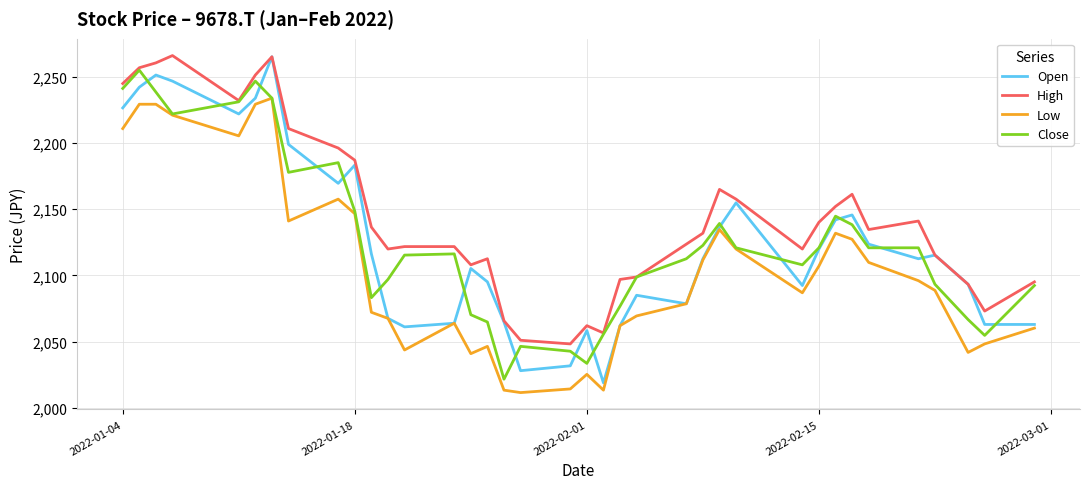

Which series has the widest spread of values?

Open